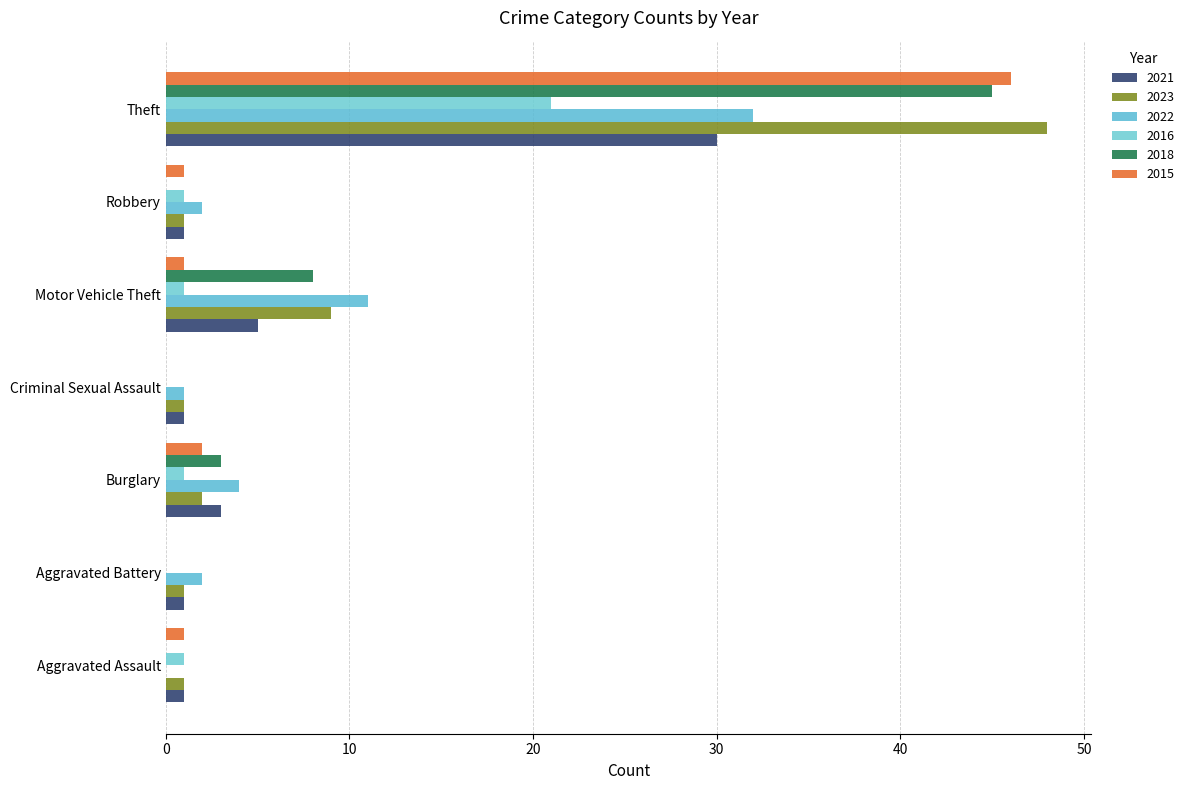

What is the difference between the 2016 values at Motor Vehicle Theft and Criminal Sexual Assault?

1